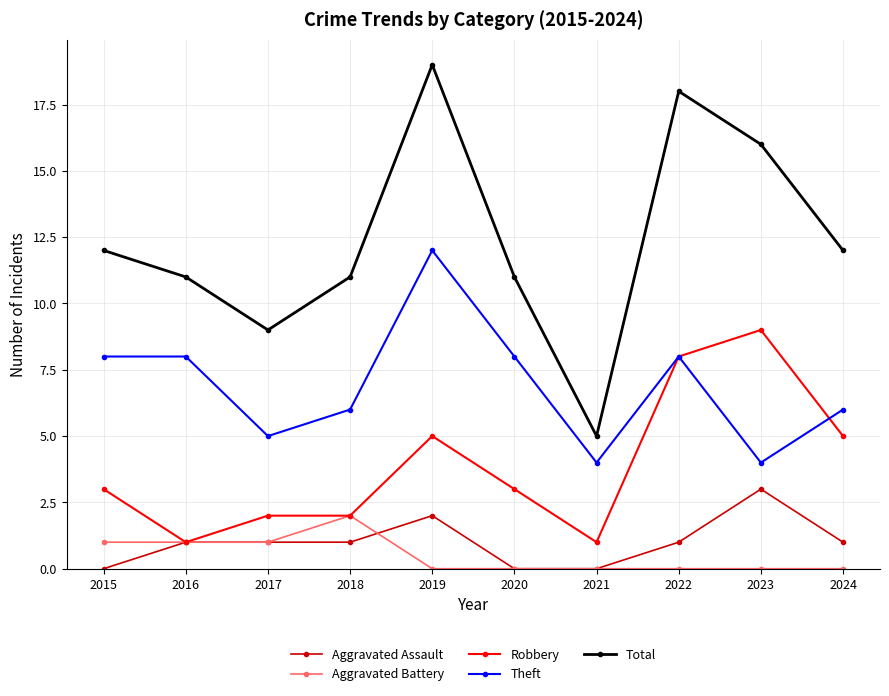

What is the spread (max minus min) of values at 2019?

19